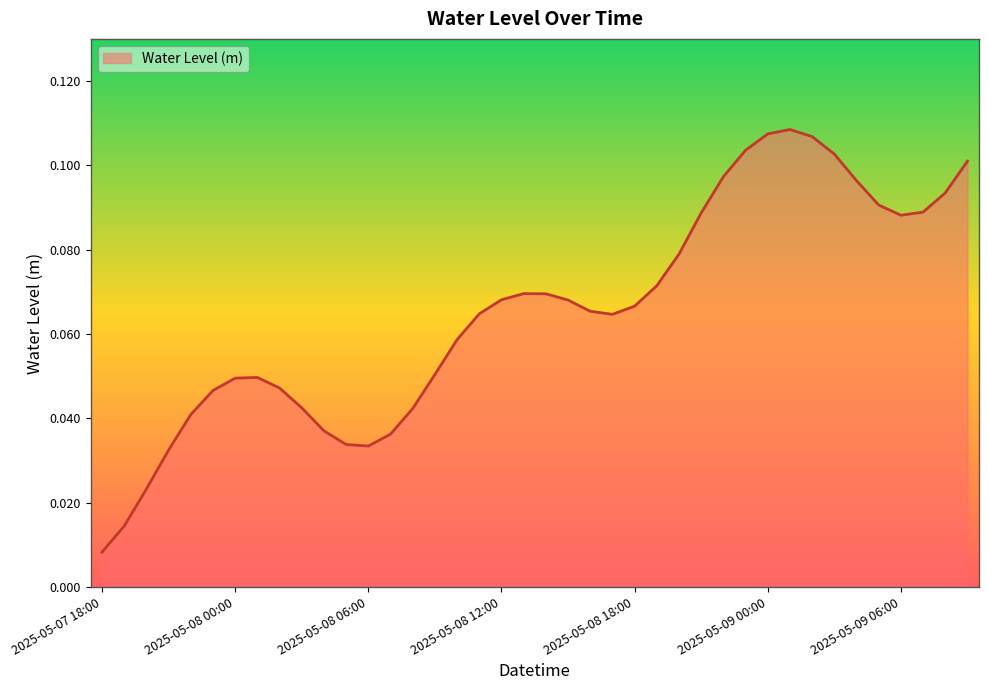

Does the chart have visible grid lines?

No